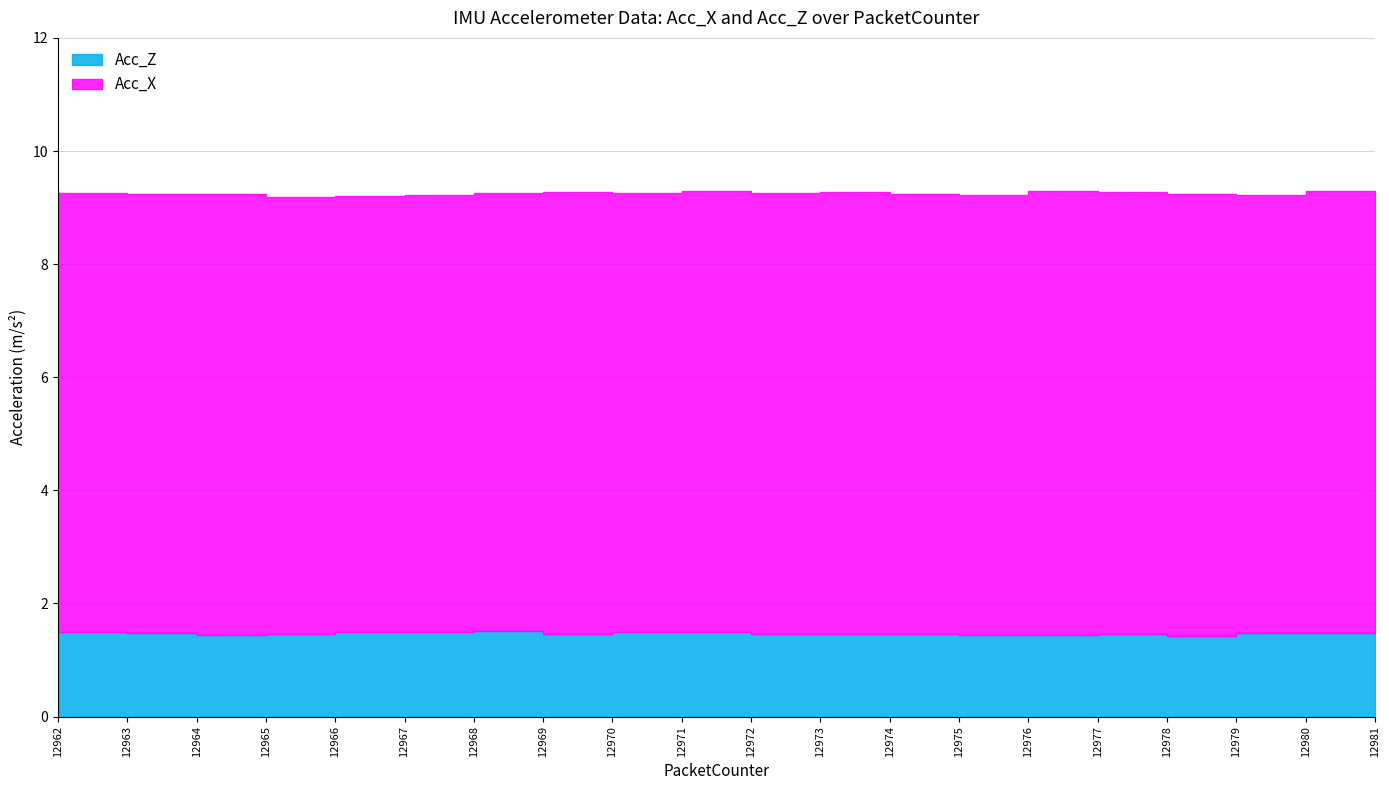

What are all the series names shown in the legend?

Acc_X, Acc_Z